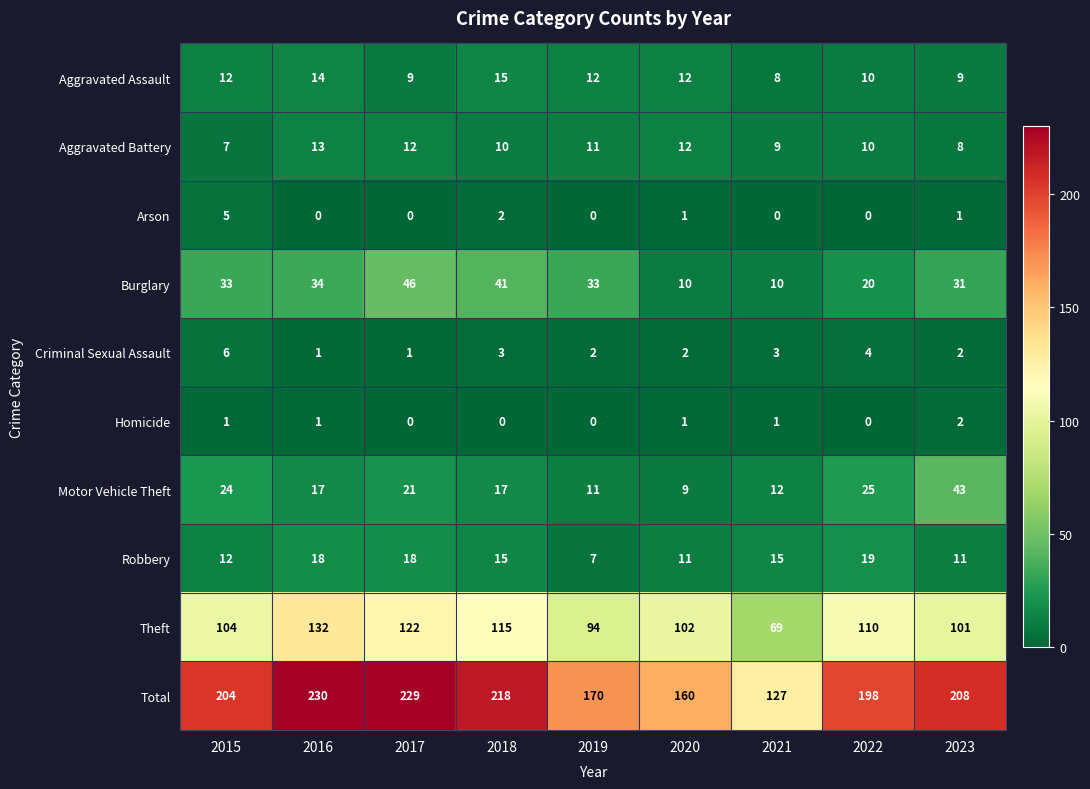

Is it true that Aggravated Assault equals 12 at 2020?

True